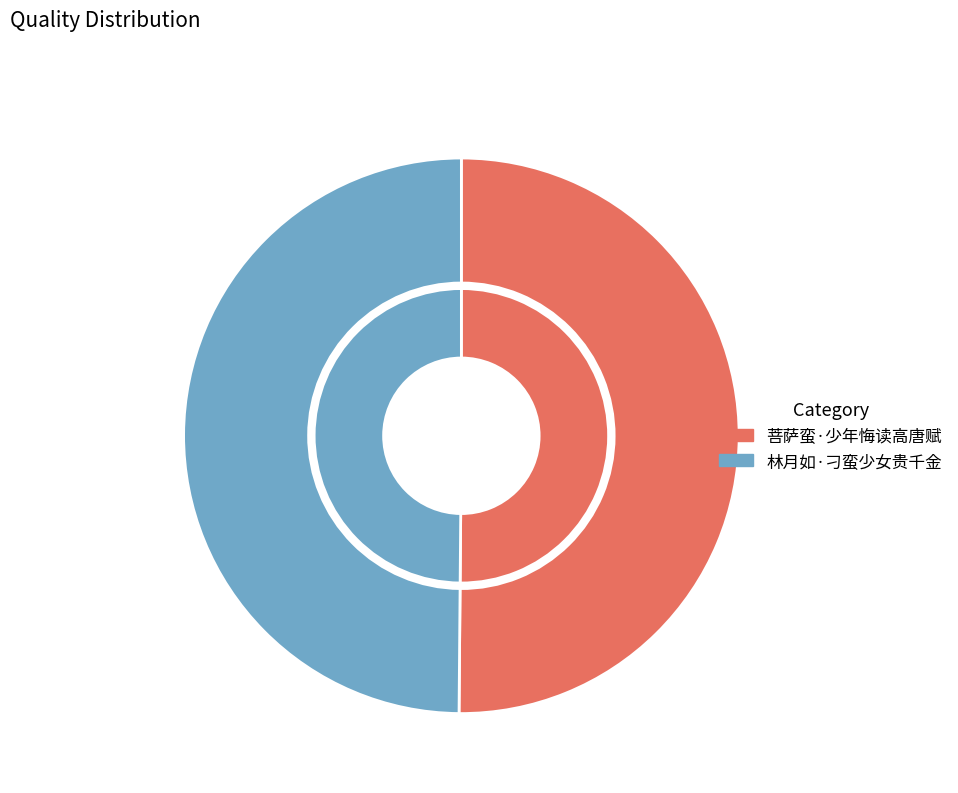

To the nearest percent, what portion does 林月如·刁蛮少女贵千金 represent?

50%